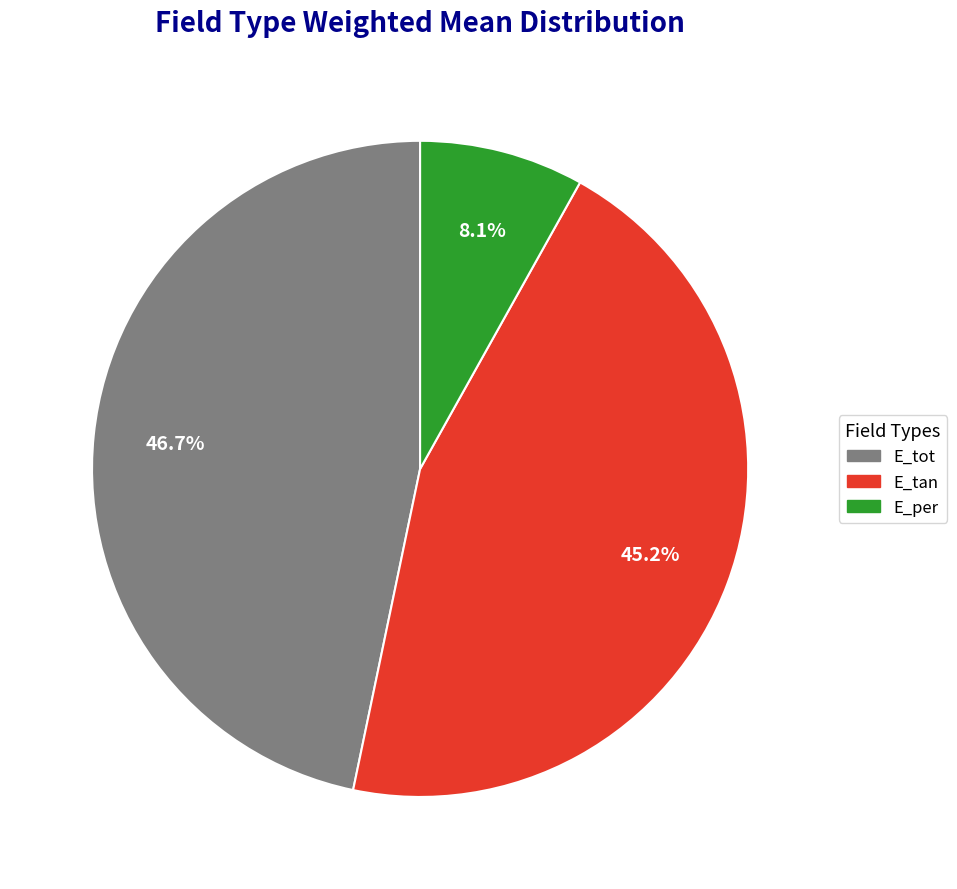

Rank the categories by value from highest to lowest.

E_tot, E_tan, E_per